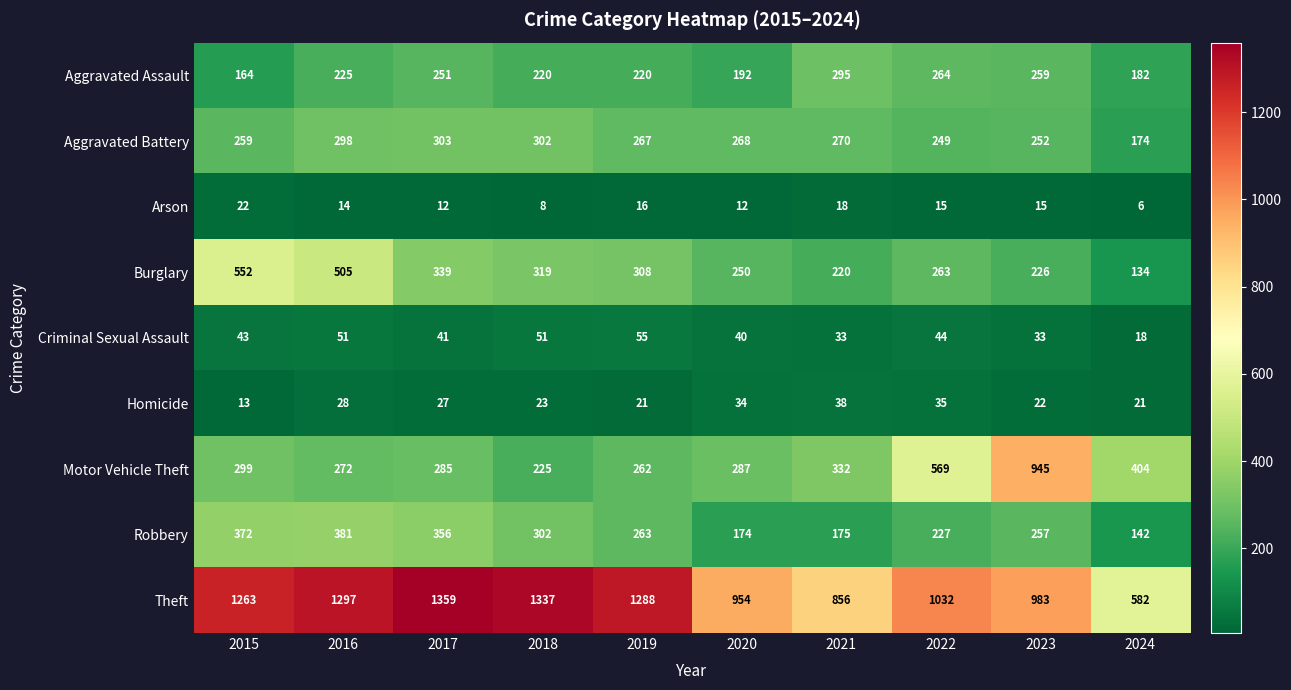

What is the minimum value shown in the chart?

6